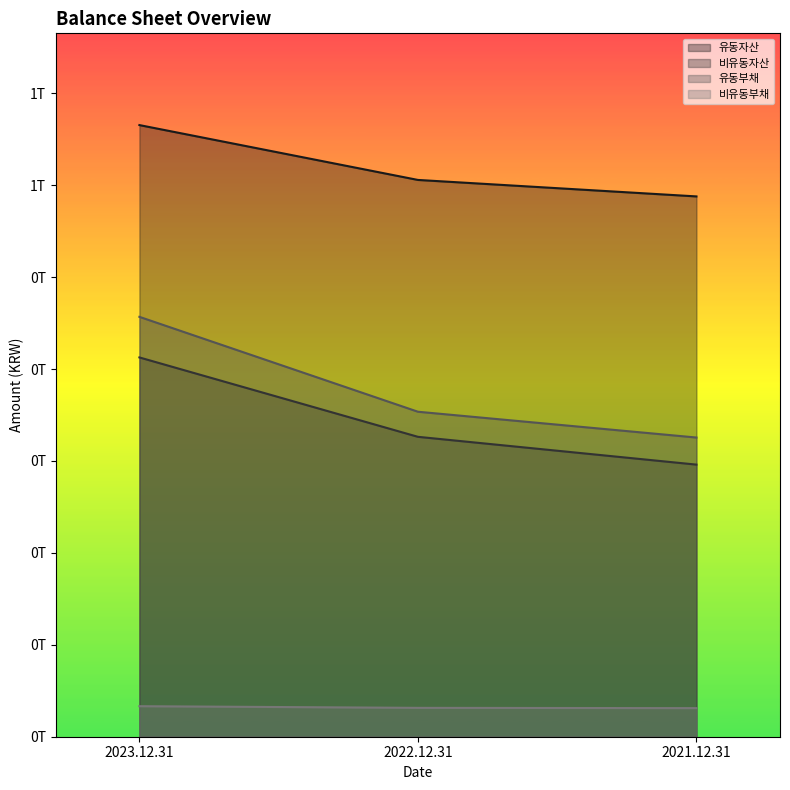

What is the label of the 1st point from the left?

2023.12.31